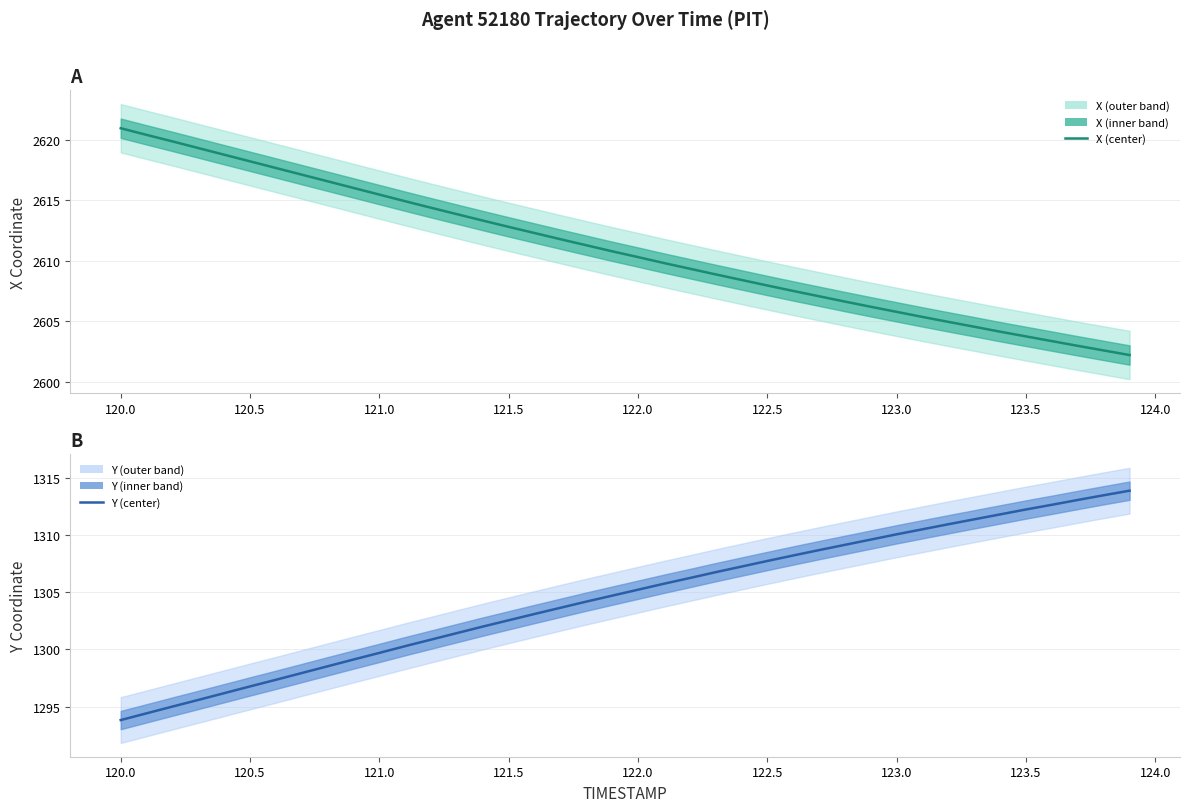

True or false: X (center) and Y (center) intersect in this chart.

False